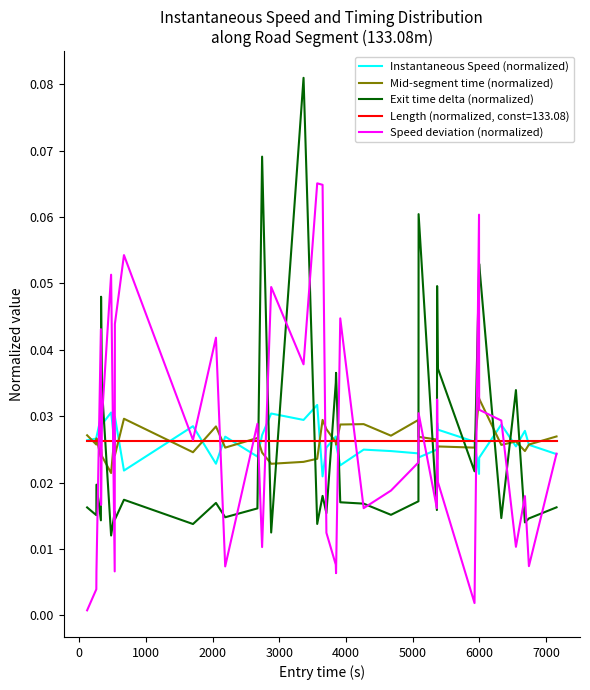

What are all the series names shown in the legend?

Instantaneous Speed (normalized), Mid-segment time (normalized), Exit time delta (normalized), Length (normalized, const=133.08), Speed deviation (normalized)